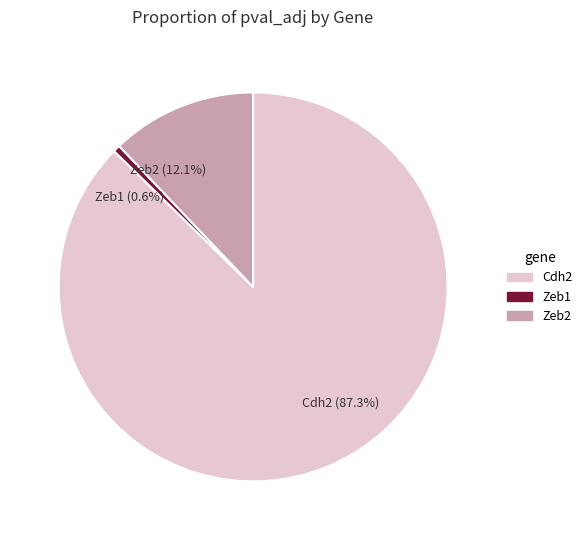

Which slice is the largest?

Cdh2